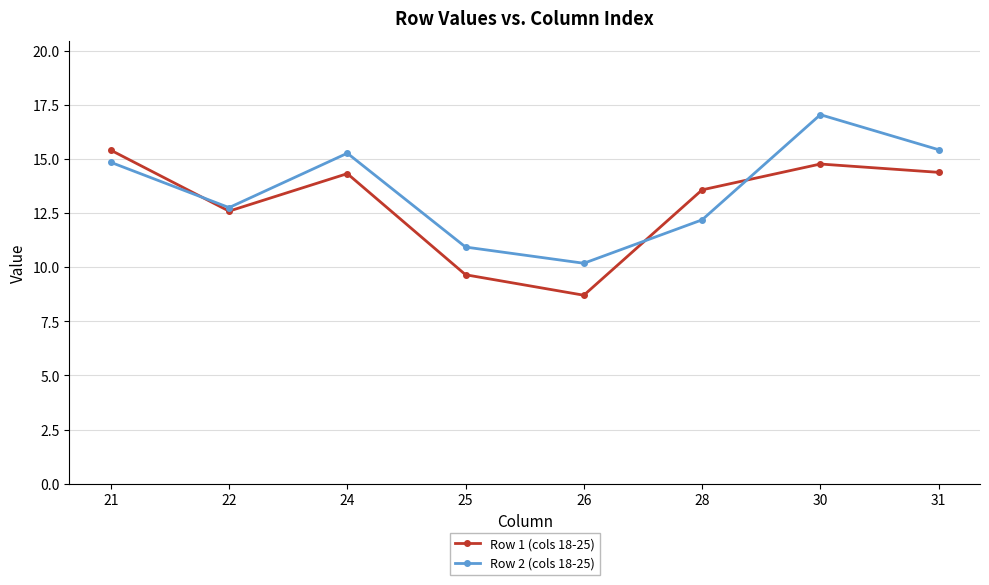

The Row 2 (cols 18-25) series shows 16.4 at 26. True or false?

False